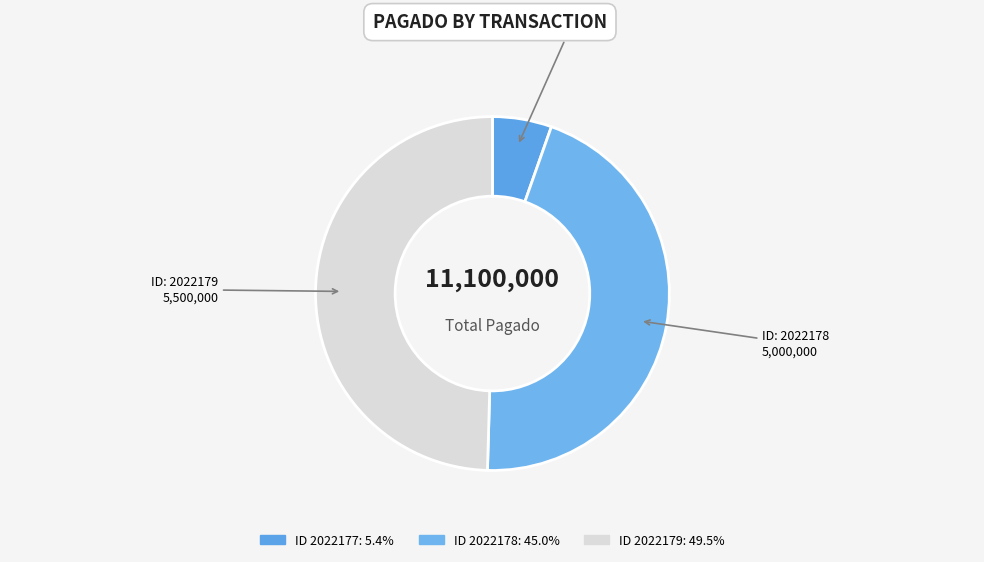

Is there a majority slice in this chart?

No